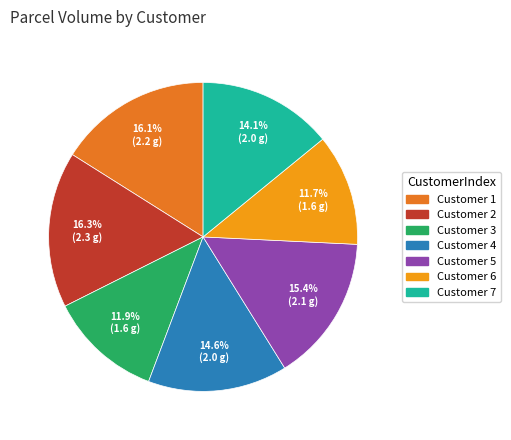

Is there a majority slice in this chart?

No